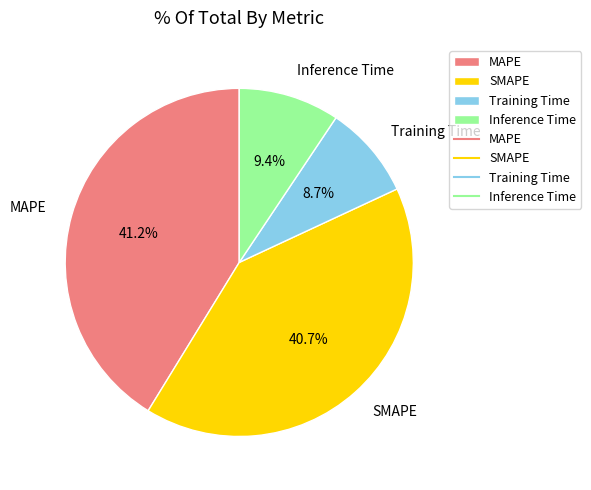

Rank the categories by value from lowest to highest.

Training Time, Inference Time, SMAPE, MAPE